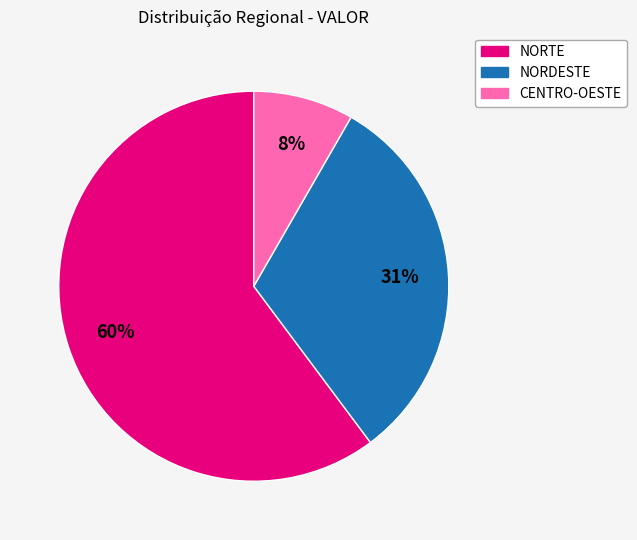

Approximately how many times larger is the value at NORTE compared to NORDESTE?

1.9